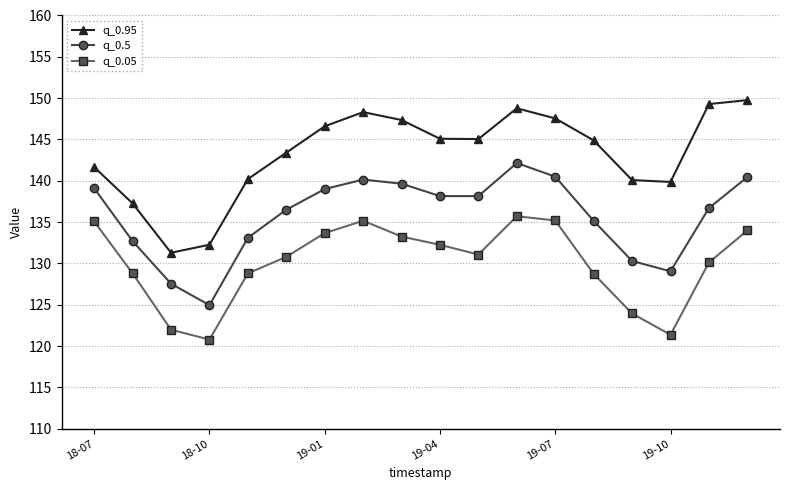

What is the value of the q_0.5 point at the 15th from the left?

130.3